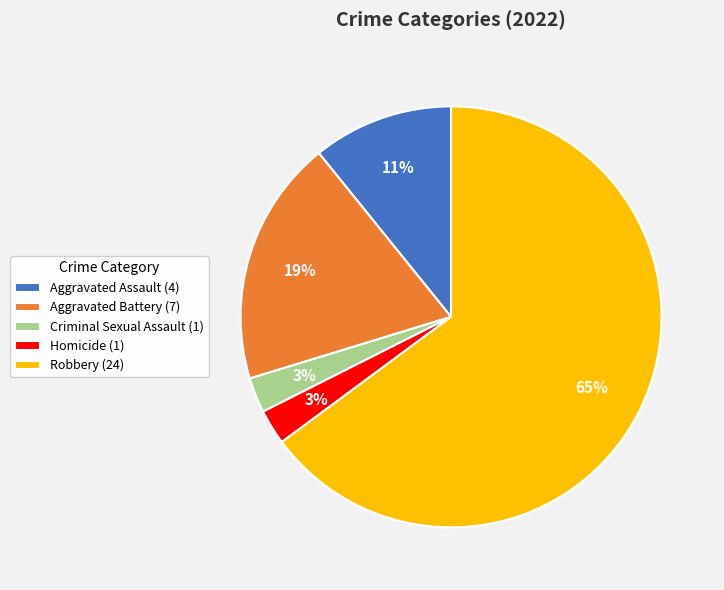

Which slice is the largest?

Robbery